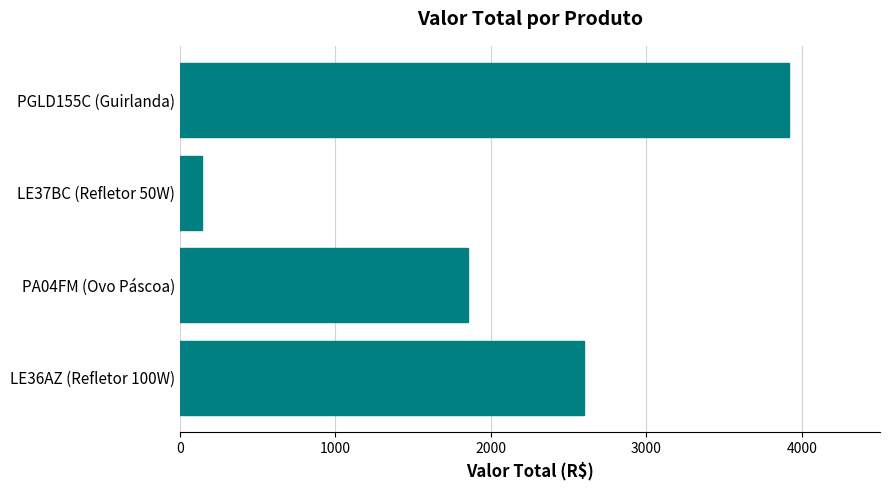

What is the difference between the second highest and second lowest values?

745.3